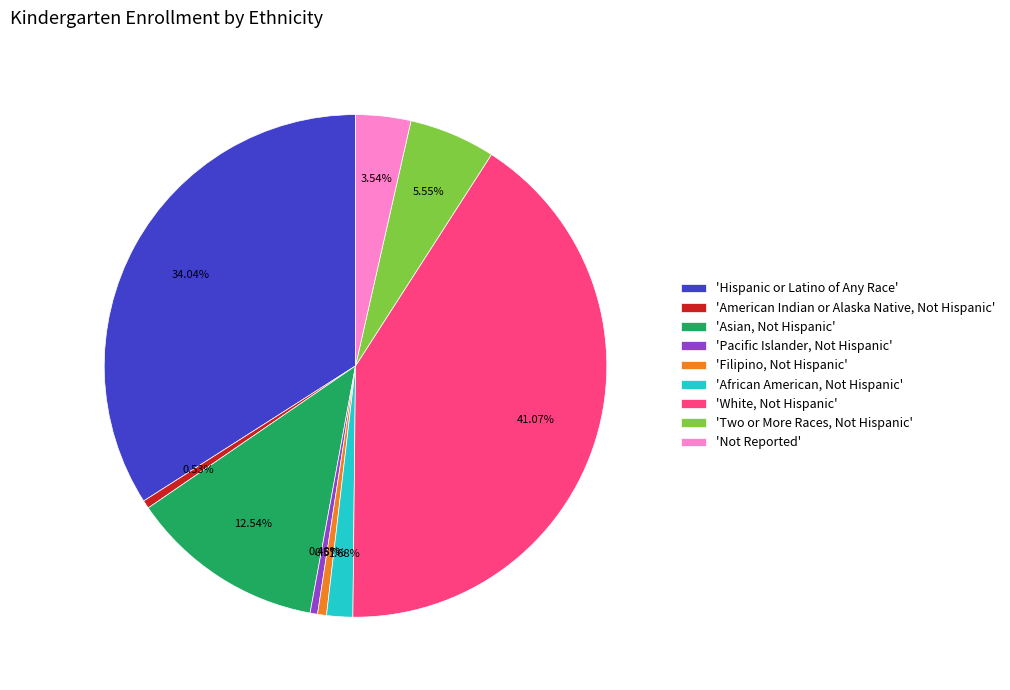

How many slices are in this pie chart?

9